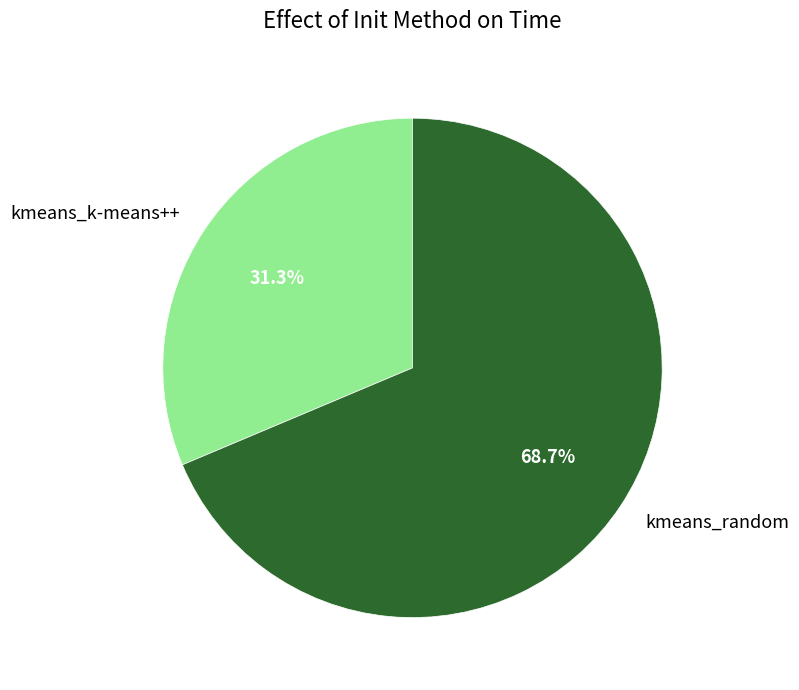

What percentage is the kmeans_random slice, to the nearest percent?

69%